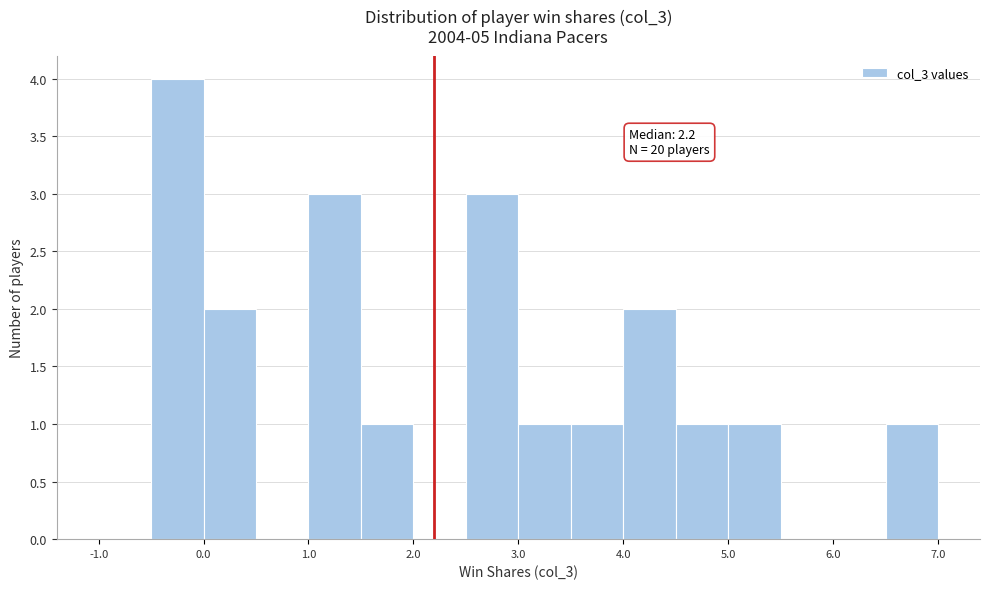

Which range on the x-axis has the tallest bar?

-0.5 to 0.0